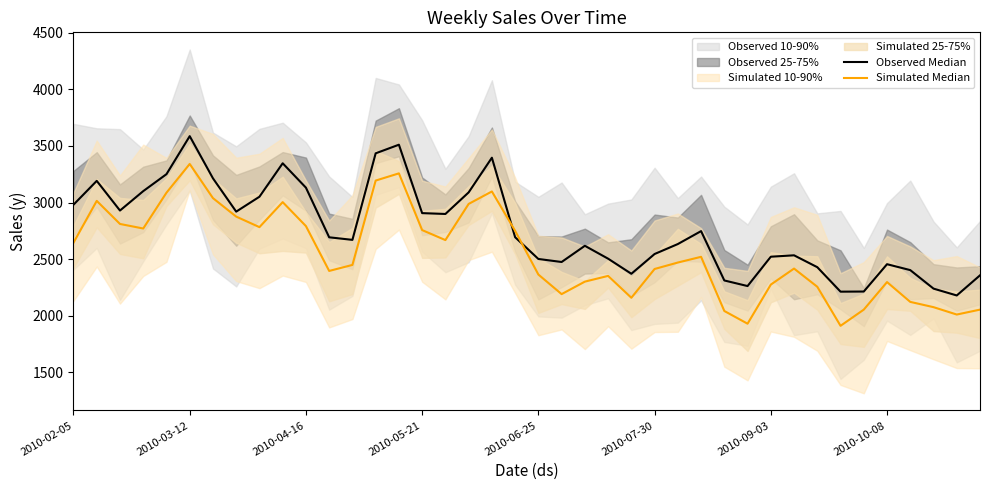

Where does the Simulated Median series first go above 2470?

2010-02-05